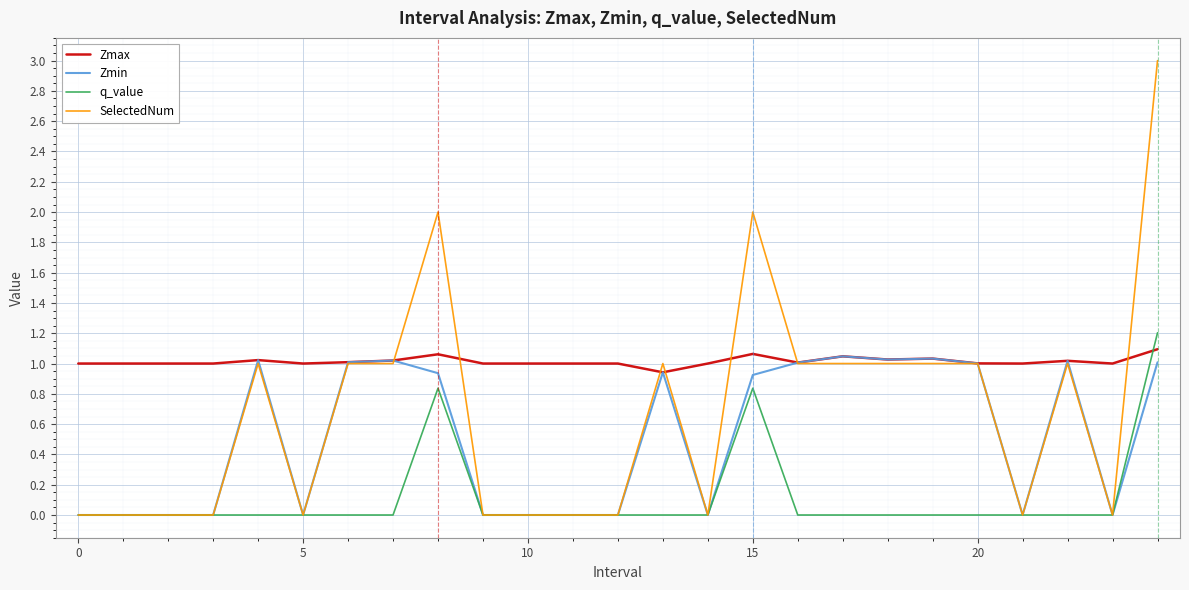

Rank the series by their average value, from lowest to highest.

q_value, Zmin, SelectedNum, Zmax